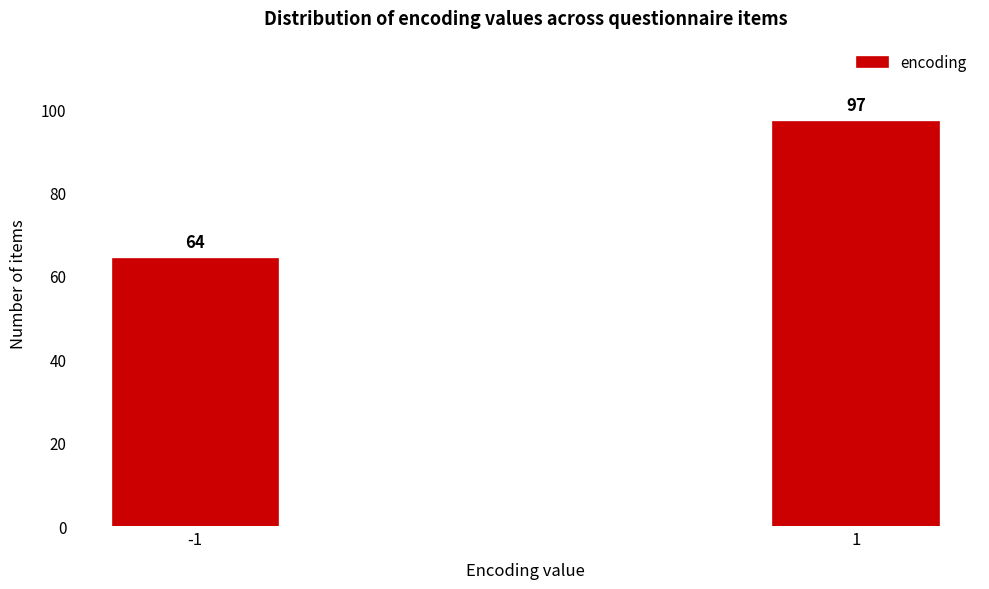

Reading left to right, what are all the values shown in this chart?

-1=64	1=97